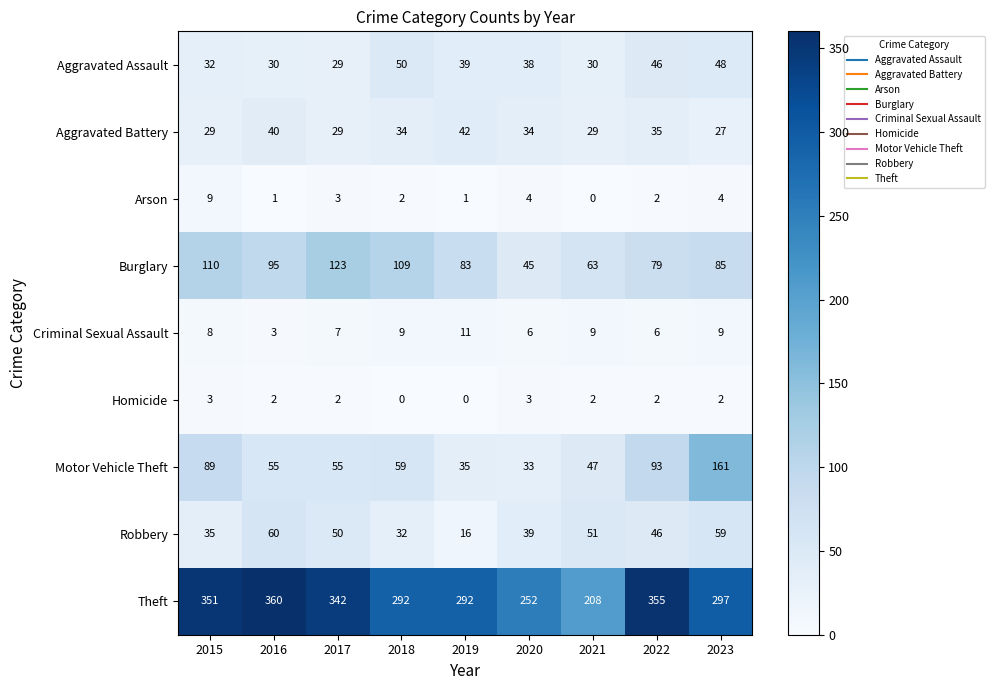

Is it true that Motor Vehicle Theft equals 161 at 2023?

True